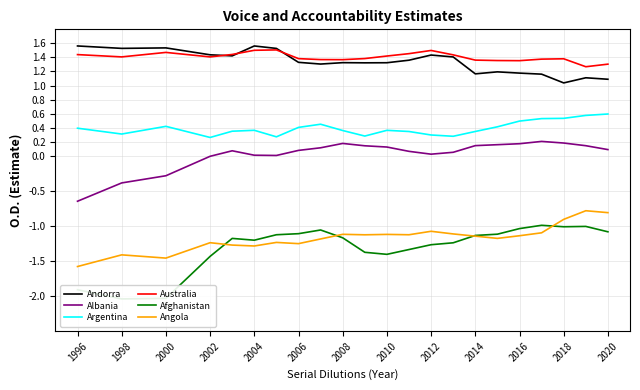

Is it true that Australia equals 1.4 at 1998?

True